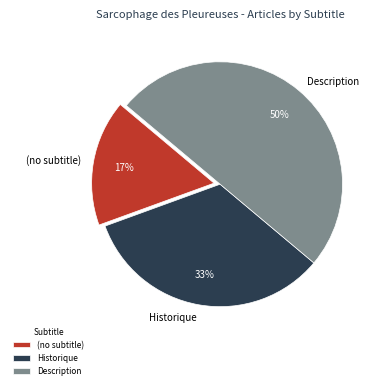

To the nearest percent, what portion does Description represent?

50%